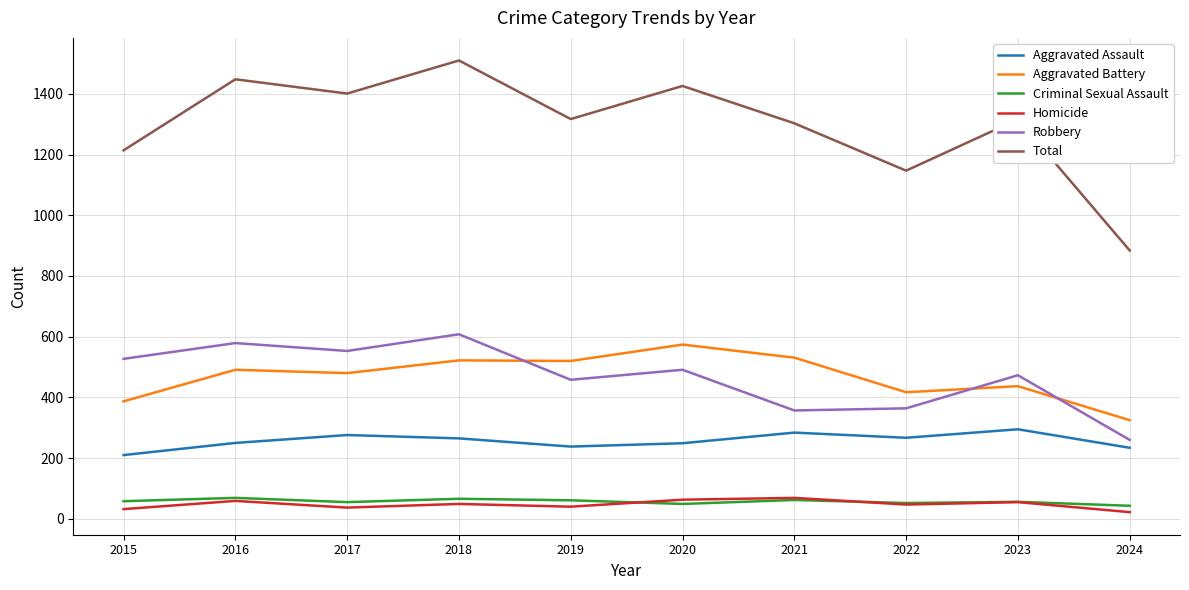

What is the spread (max minus min) of values at 2019?

1277